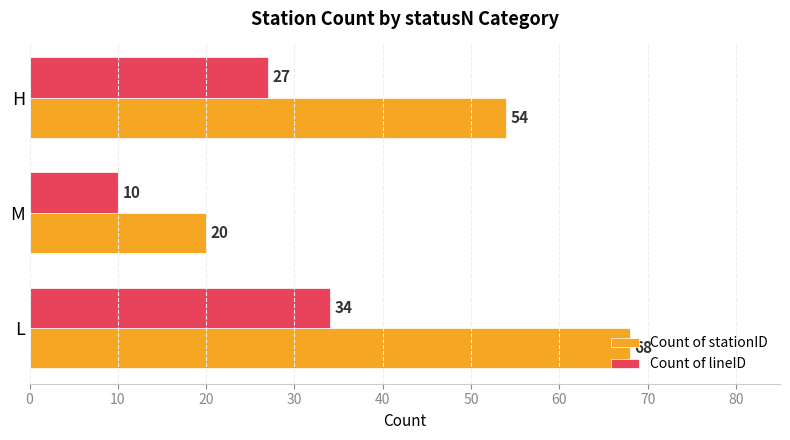

At how many categories does at least one series exceed 22?

2